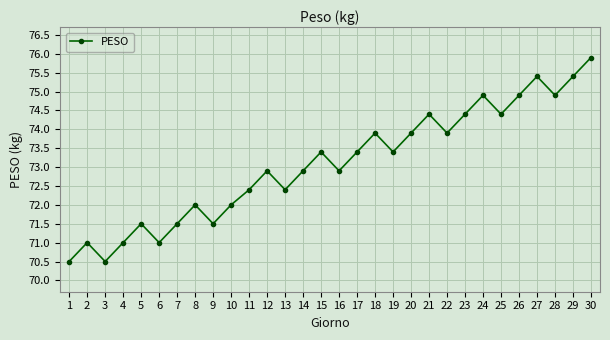

Which has a higher value, 28 or 10?

28